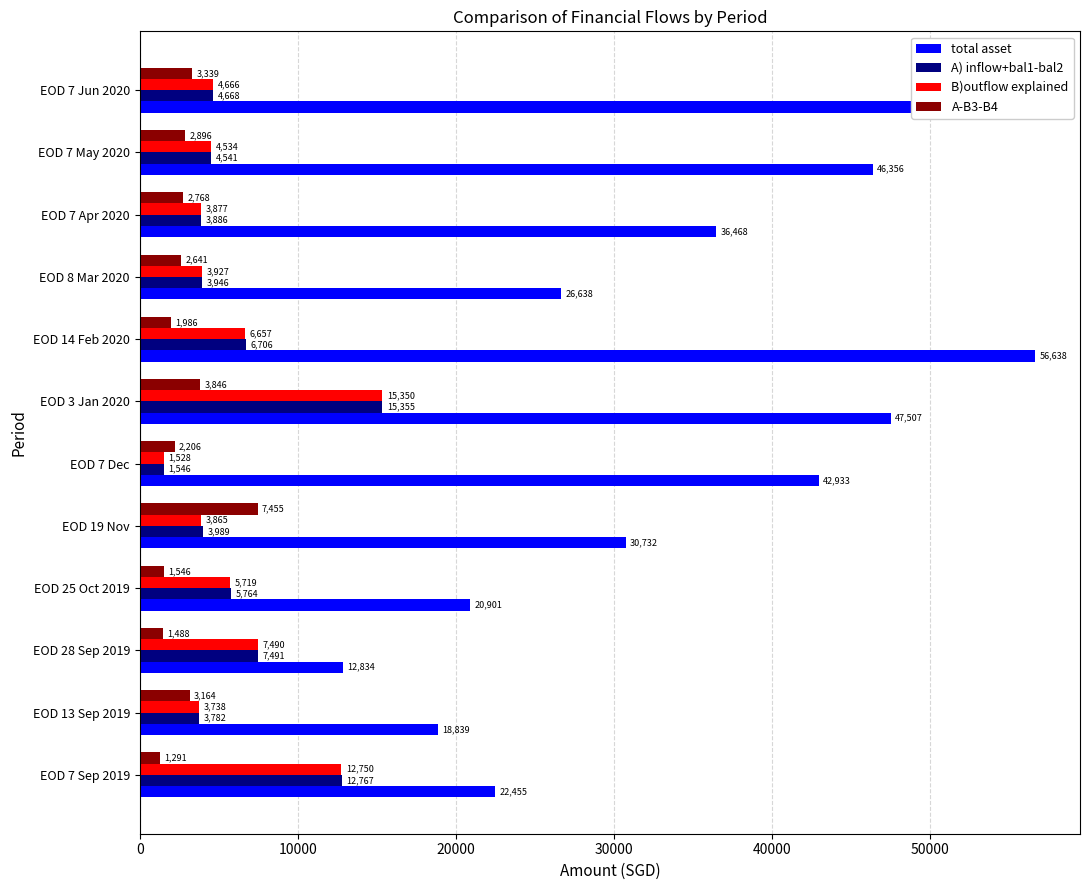

The value of A-B3-B4 at EOD 3 Jan 2020 is 3846.3. True or false?

True